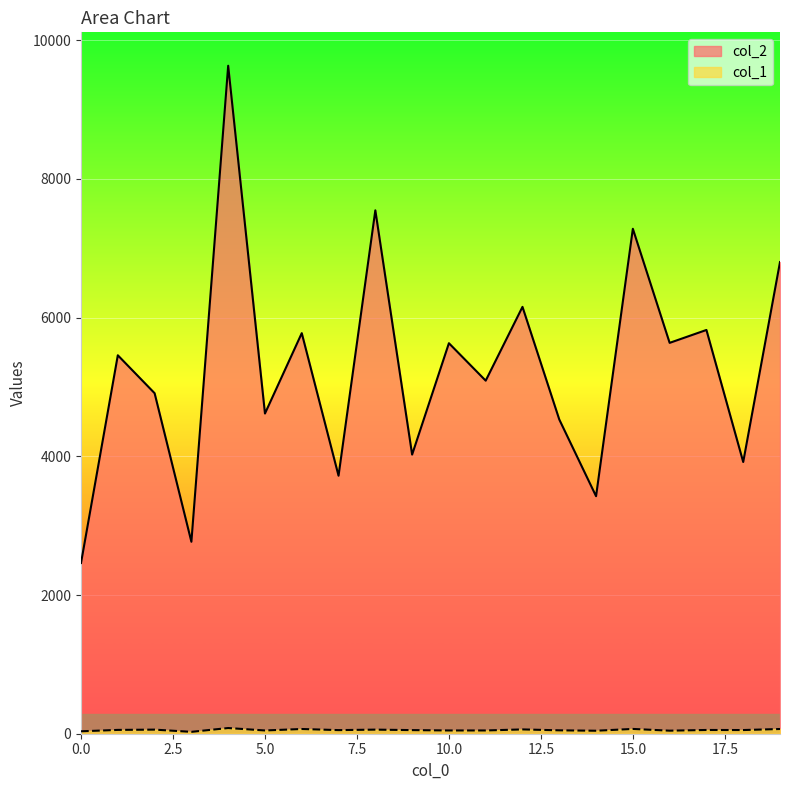

What is the sum of the col_1 values at 19 and 7?

120